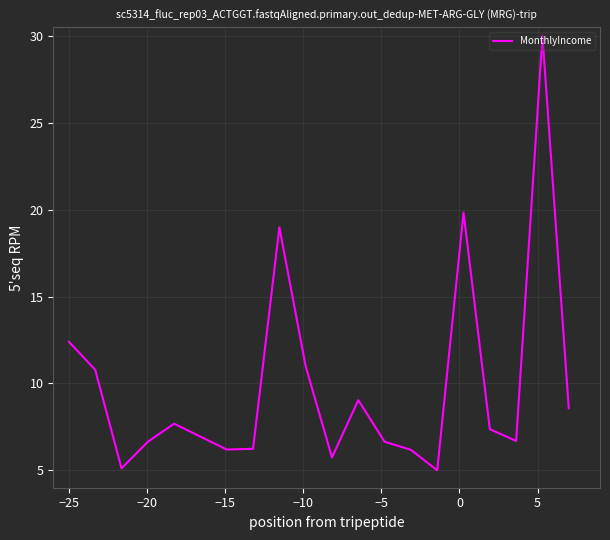

What is the value of the 16th point from the left?

19.8